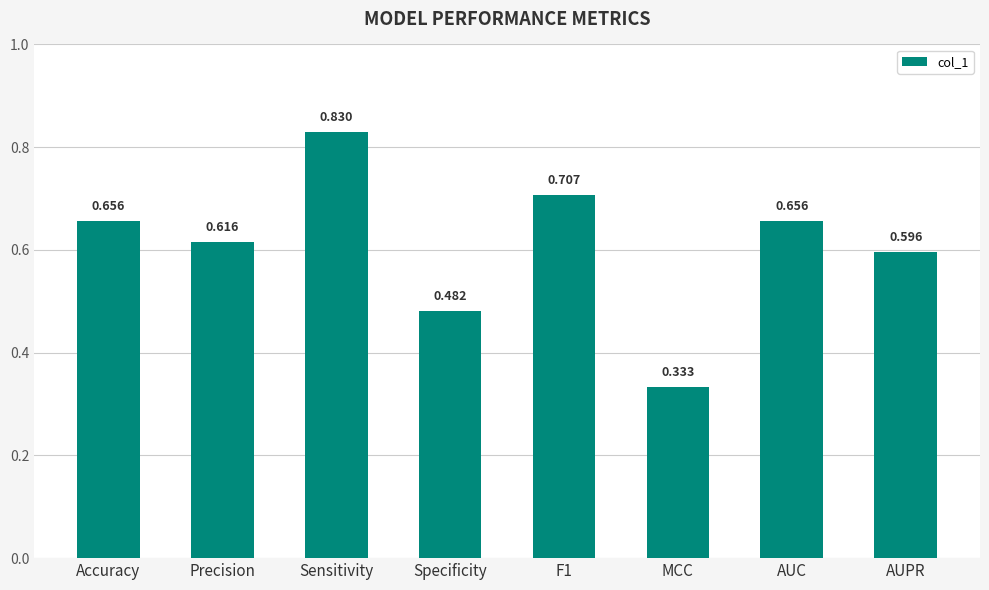

How many distinct data groups are displayed?

1